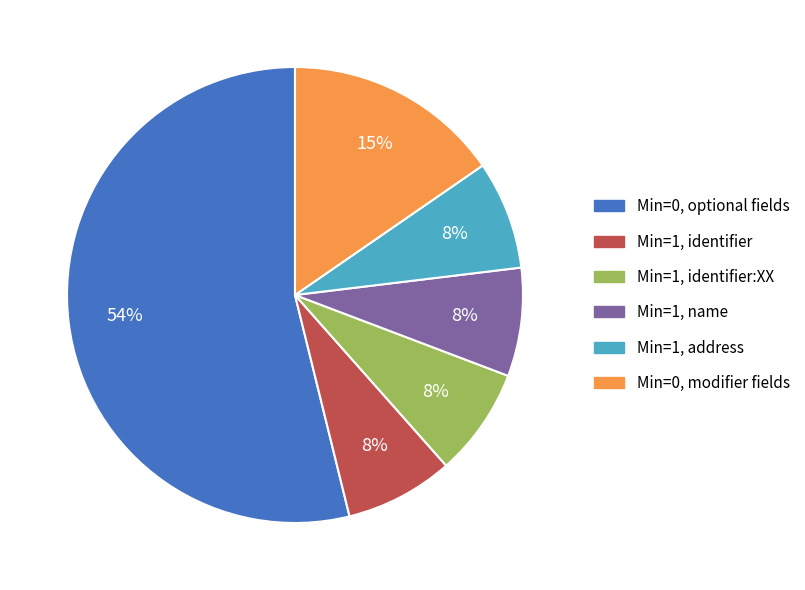

Is there a majority slice in this chart?

Yes